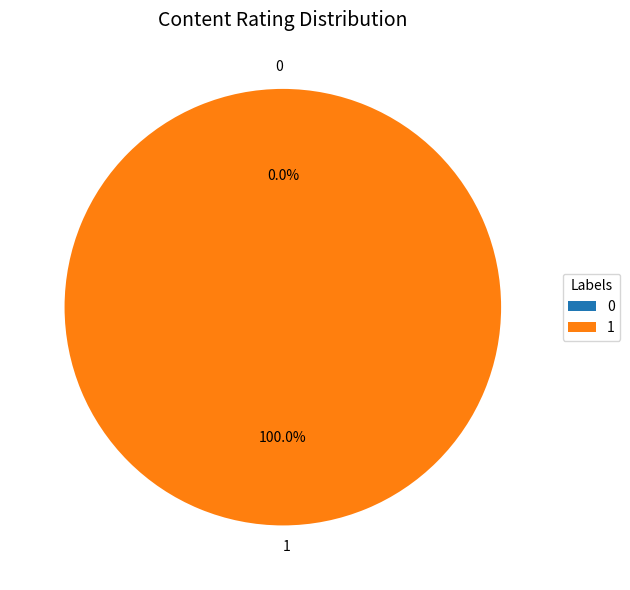

To the nearest percent, what is the difference between the 1 and 0 slice percentages?

100%